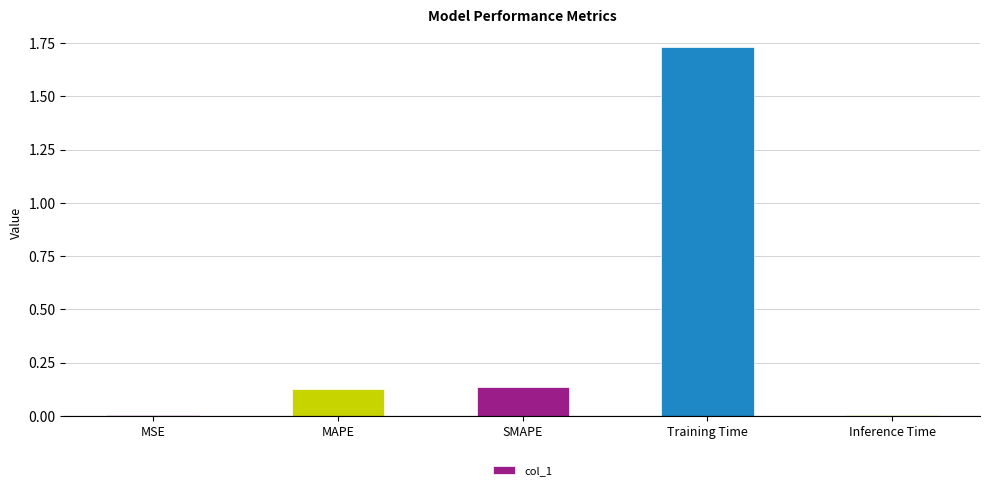

The value at MAPE is 0.2. True or false?

False